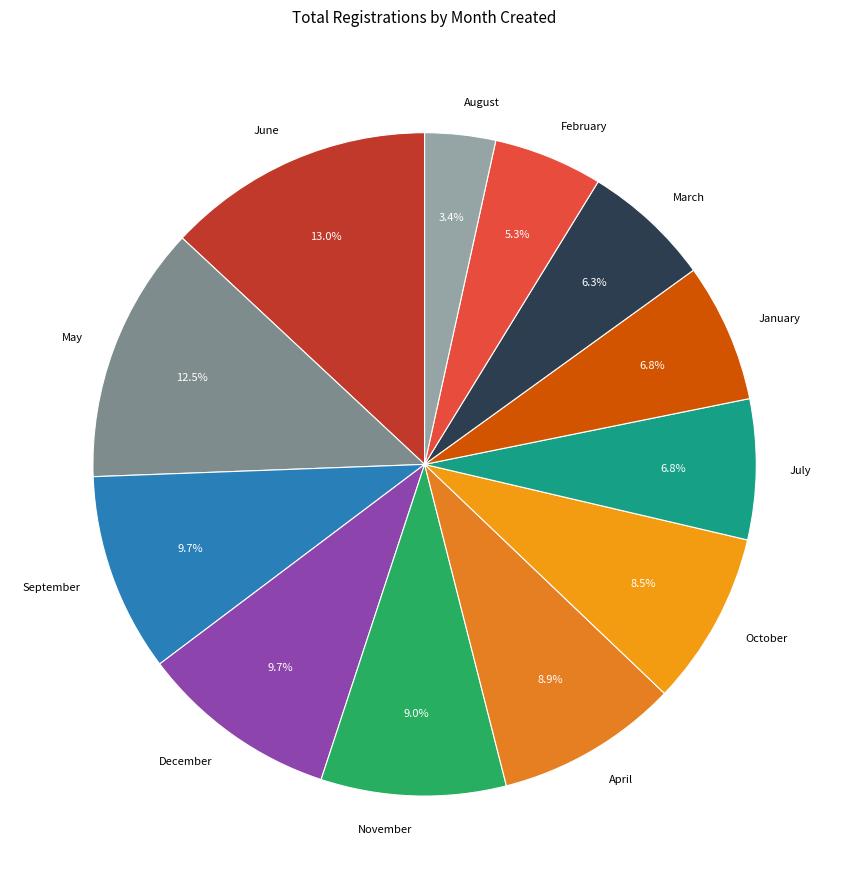

Which slice is the smallest?

August